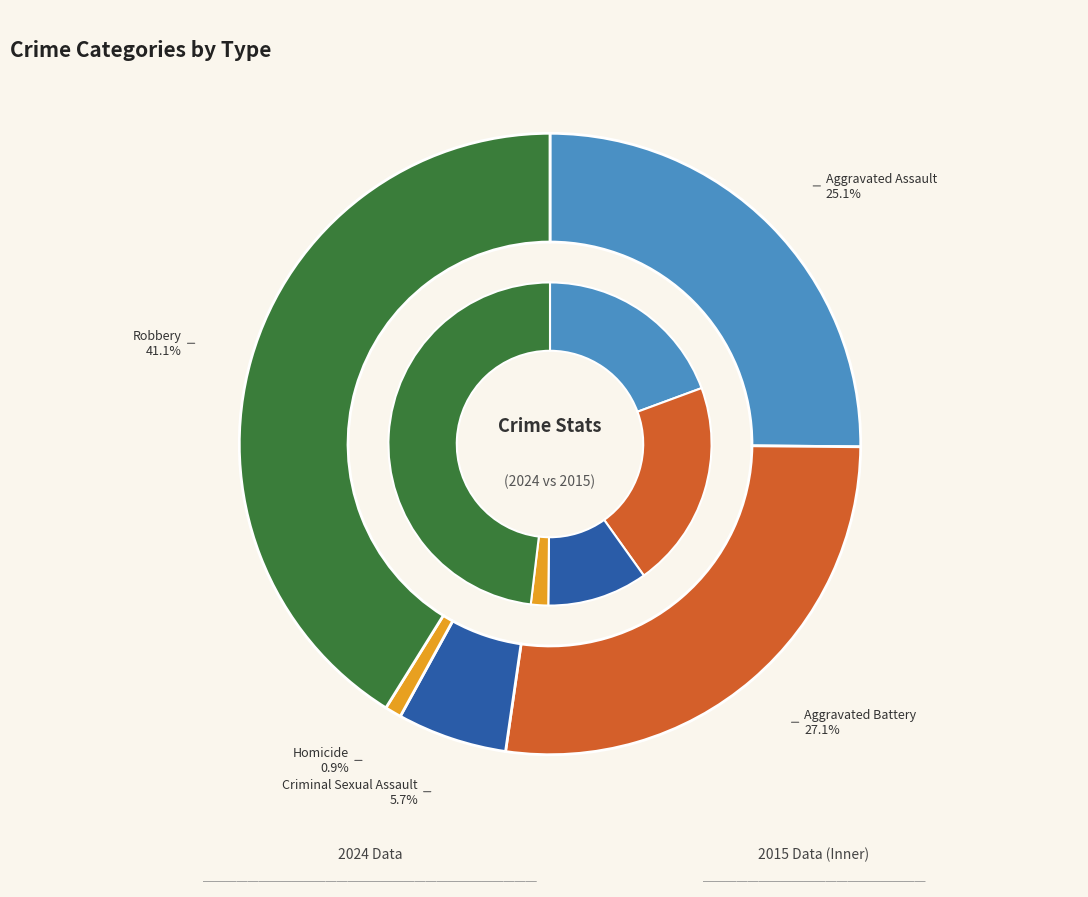

The 4 slice represents 29% of the pie. True or false?

False